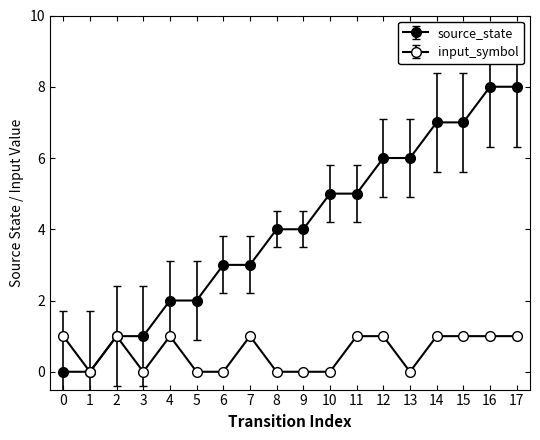

Is it true that source_state equals 4 at 9?

True